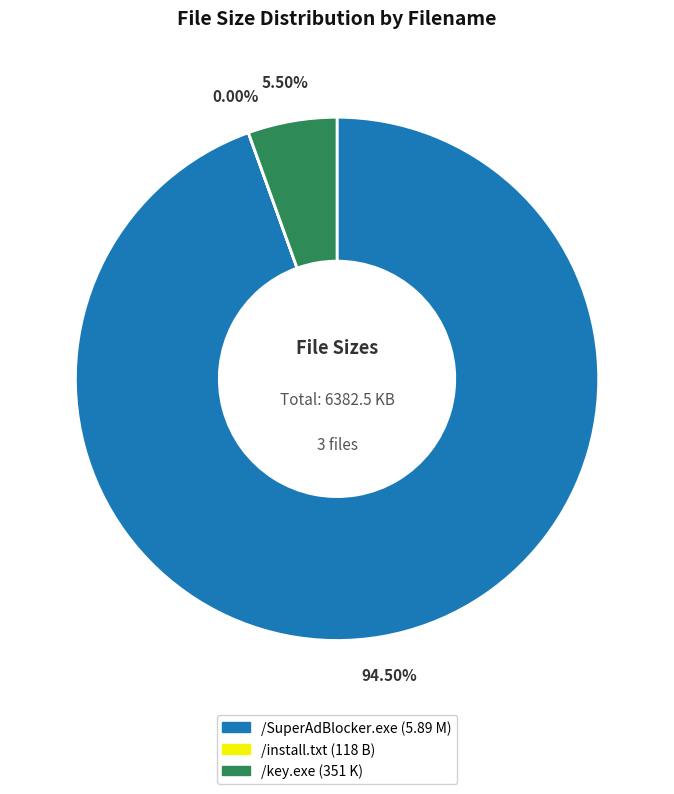

Combined, do /SuperAdBlocker.exe and /key.exe account for over 50%?

Yes